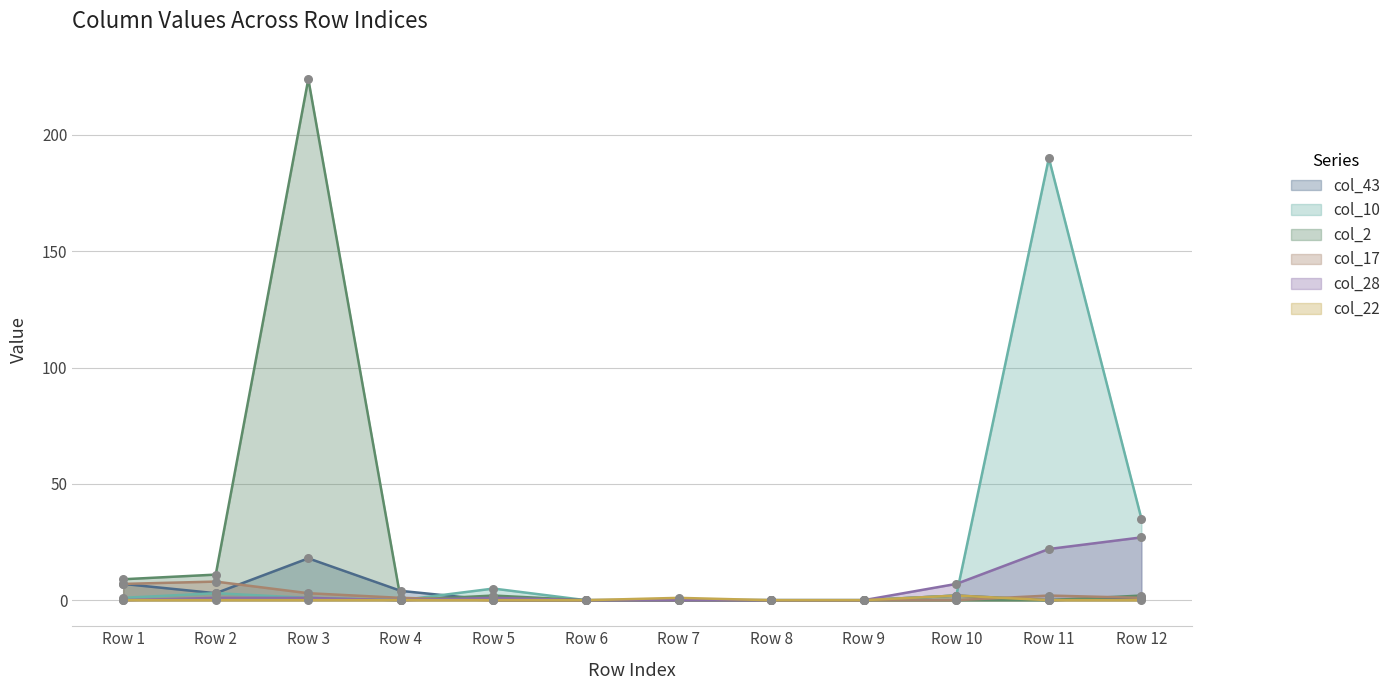

Which series has the widest spread of Y values?

col_2